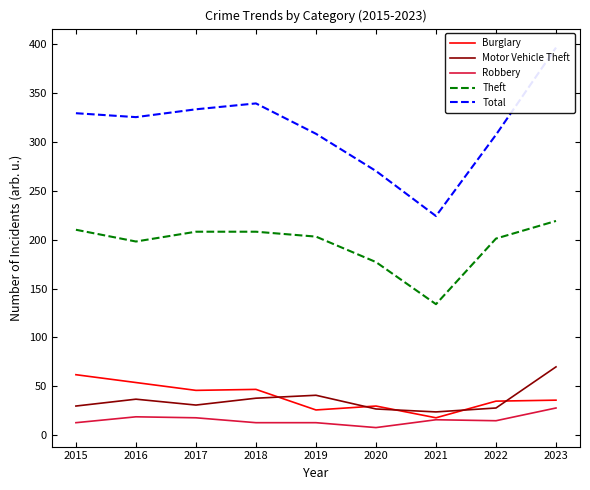

How many interior local peaks does the Robbery series have?

2